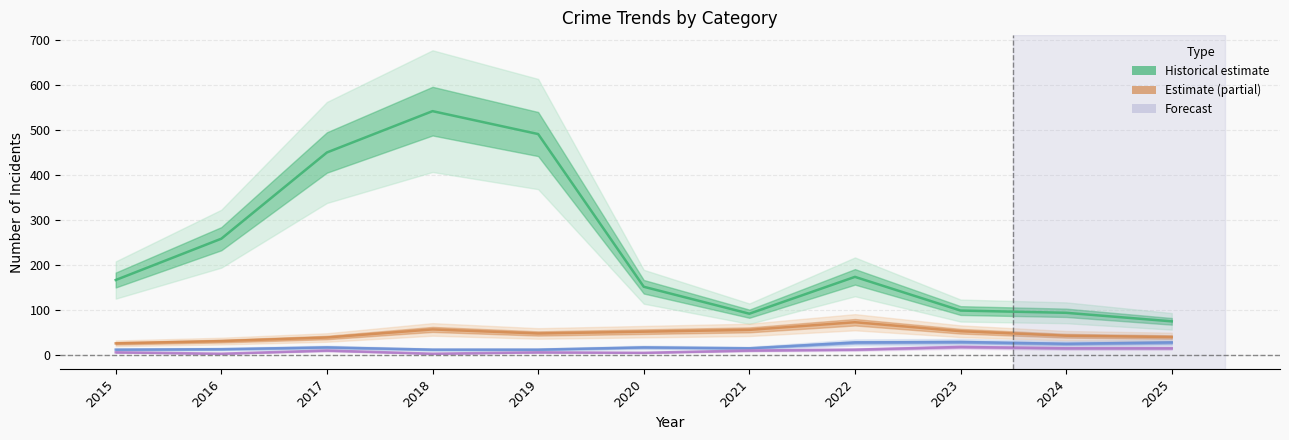

What is the spread (max minus min) of values at 2018?

540